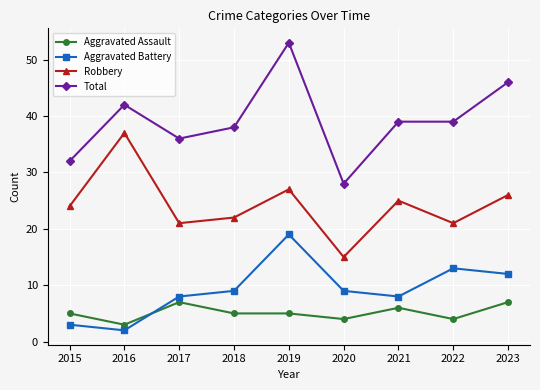

What is the difference between the Aggravated Assault values at 2020 and 2018?

1